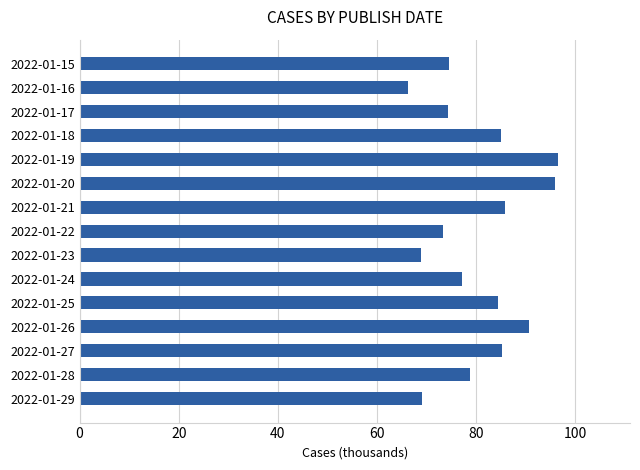

What is the sum of the values at 2022-01-28 and 2022-01-19?

175.3